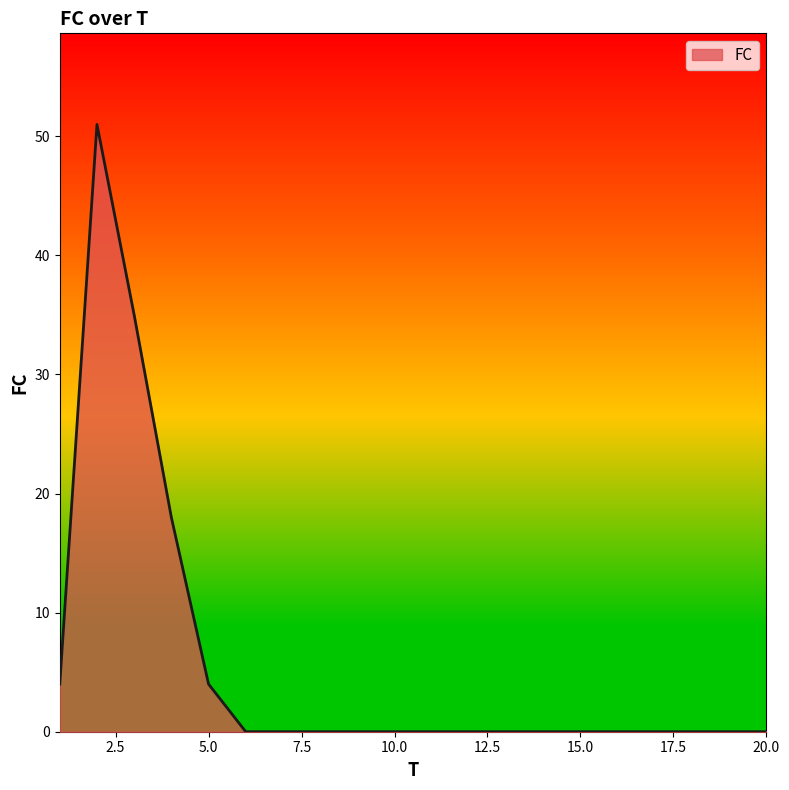

What is the greatest value displayed?

51